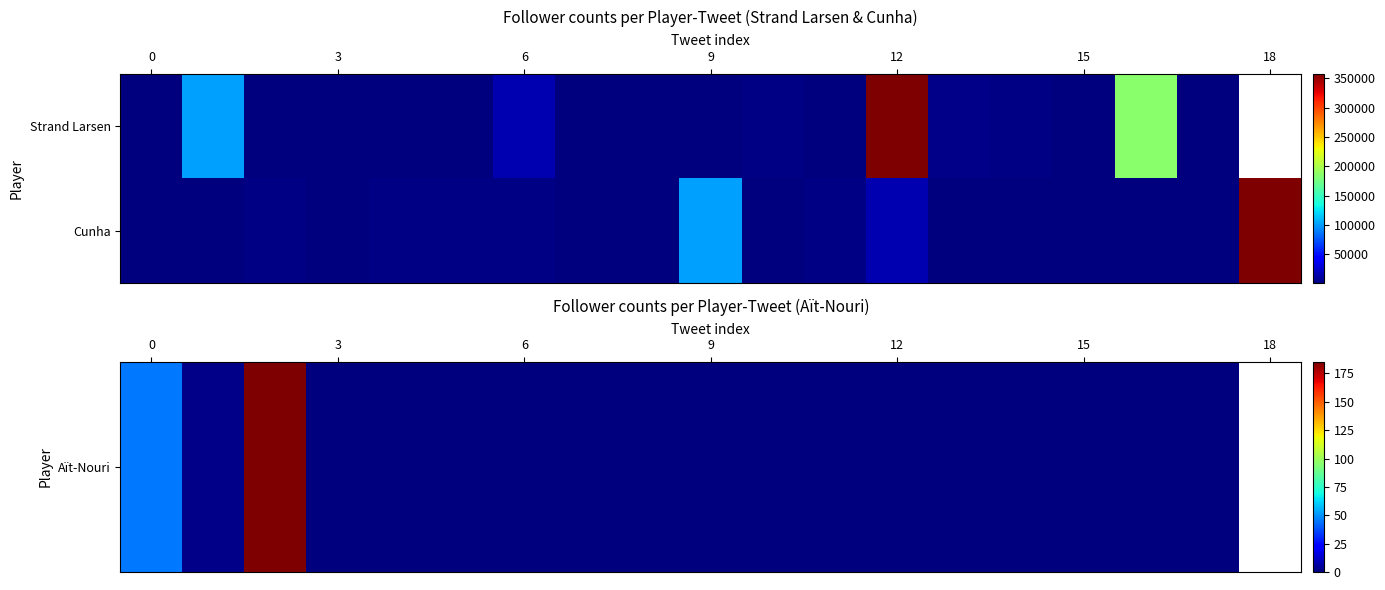

Which label corresponds to the smallest value in the chart?

3